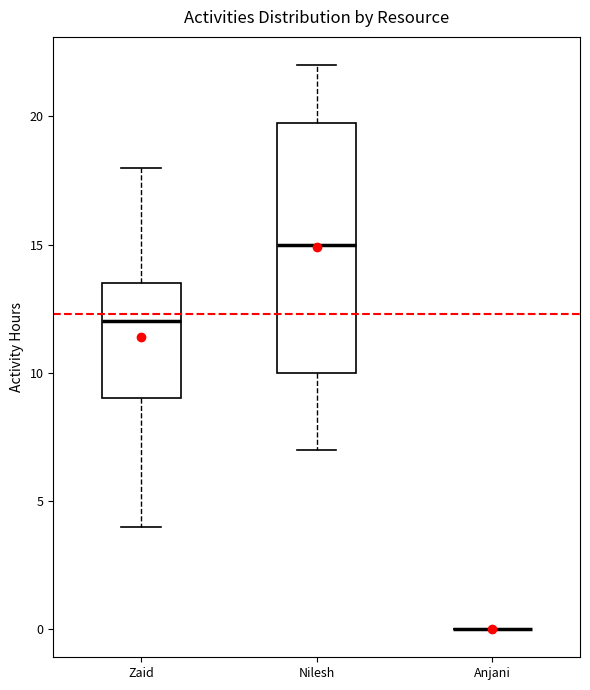

Reading left to right, read every box against the y-axis: the position of its median line, the range the box covers, and the ends of its whiskers. The values are not printed on the chart, so give them approximately, as read against the axis.

Zaid: median 12.0, box 9.0 to 13.5, whiskers 4.0 to 18.0
Nilesh: median 15.0, box 10.0 to 20.0, whiskers 7.0 to 22.0
Anjani: box collapsed to a line at 0.0, whiskers 0.0 to 0.0